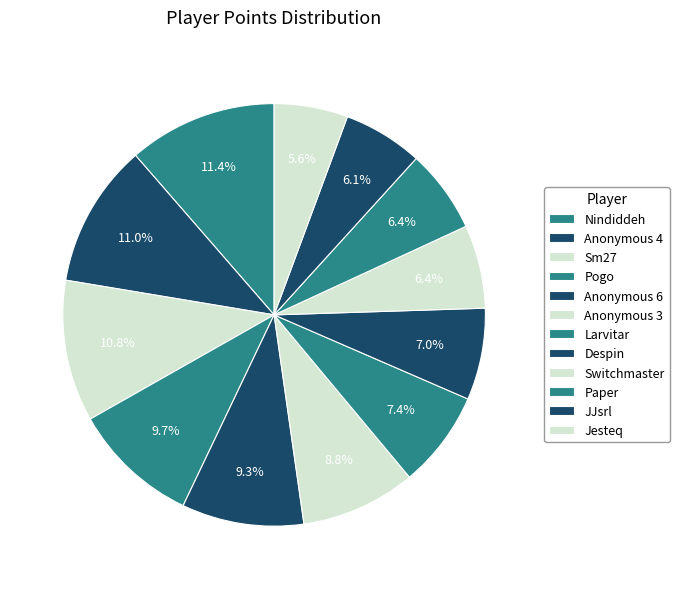

Does Pogo account for over 50% of the chart?

No